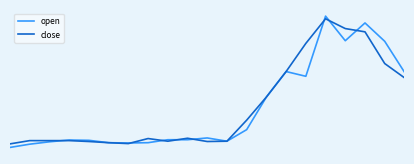

What are all the series names shown in the legend?

open, close